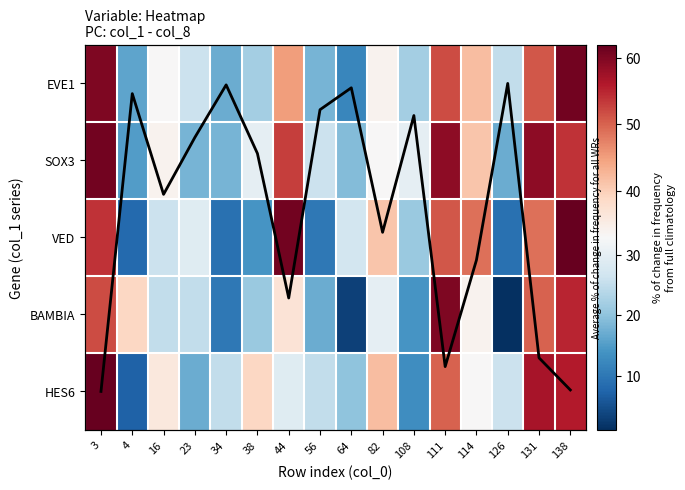

Is the value of EVE1 at 38 greater than the value of HES6 at 111?

No